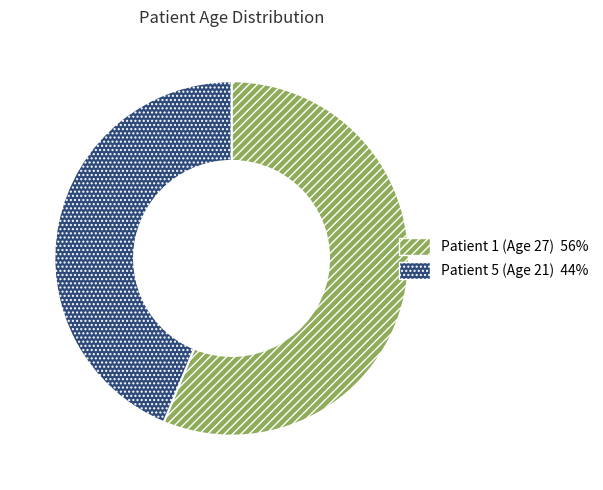

Is the sum of Patient 5 (Age 21) and Patient 1 (Age 27) greater than half?

Yes